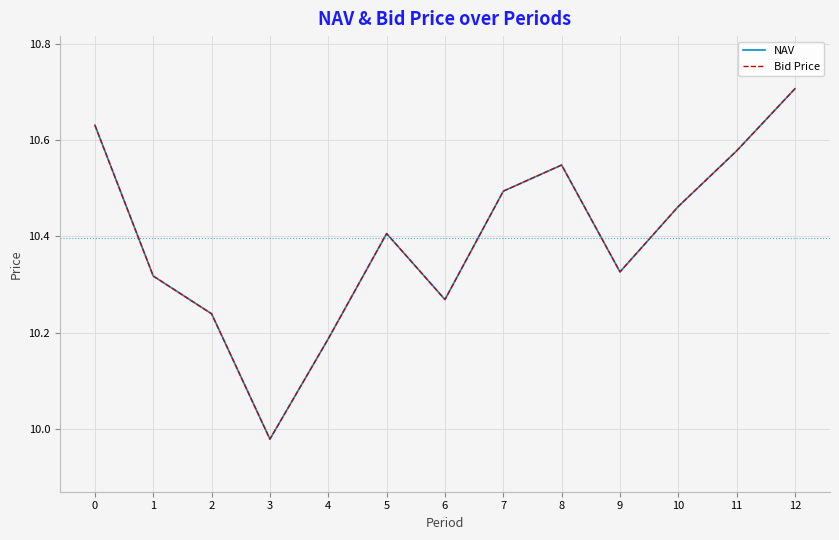

Is the value of NAV at 5 greater than the value of Bid Price at 8?

No